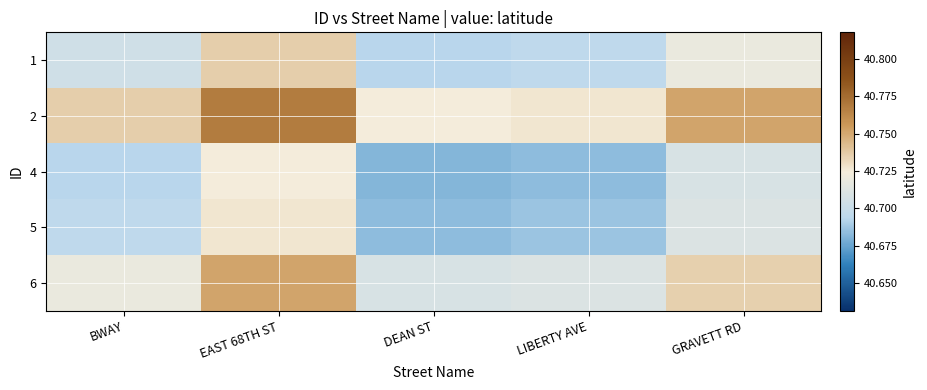

Rank the series by their maximum value, from highest to lowest.

2, 6, 1, 5, 4